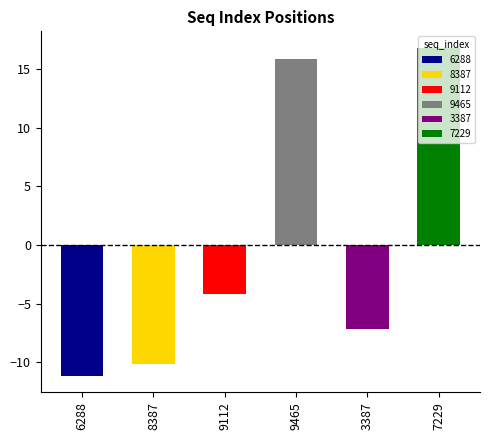

At which label does start_position reach its minimum?

6288